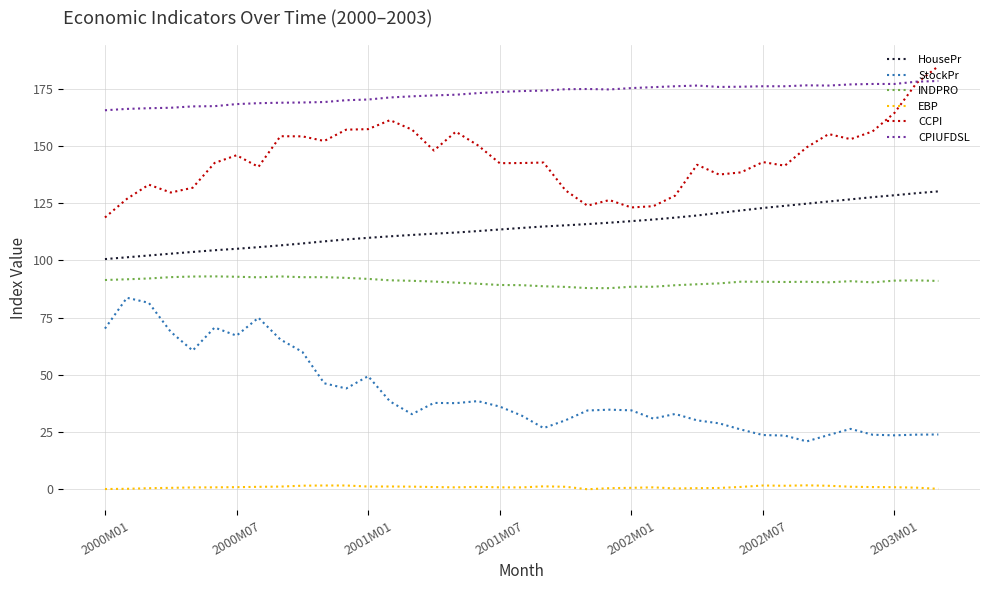

What are all the series names shown in the legend?

HousePr, StockPr, INDPRO, EBP, CCPI, CPIUFDSL